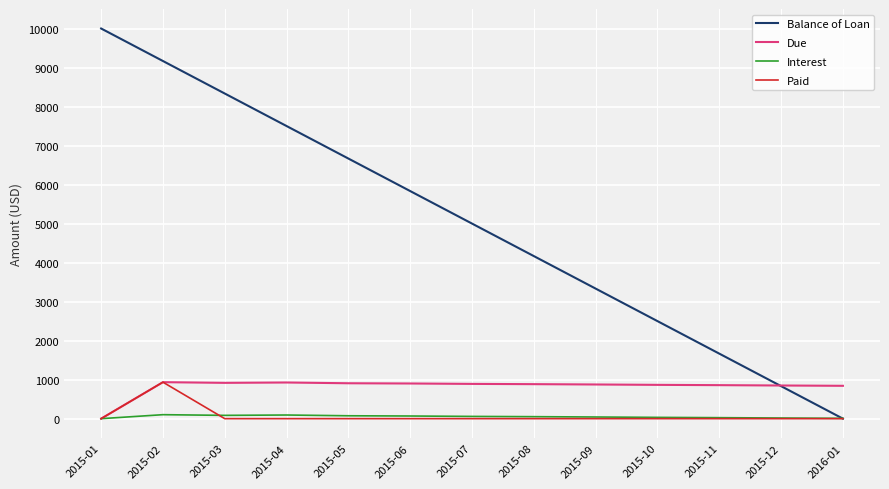

Which category has the highest value in the Balance of Loan series?

2015-01